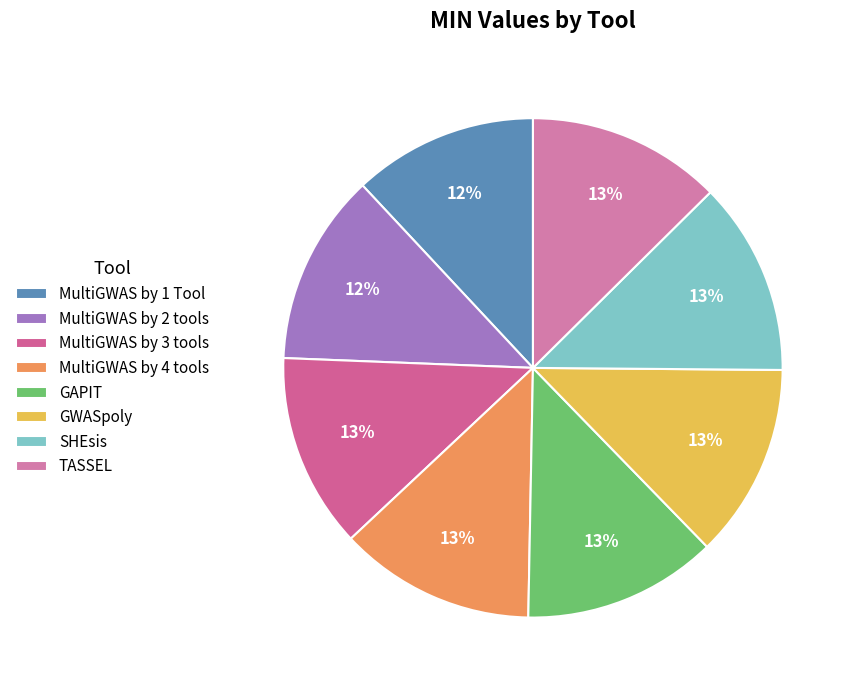

What percentage is the SHEsis slice, to the nearest percent?

13%